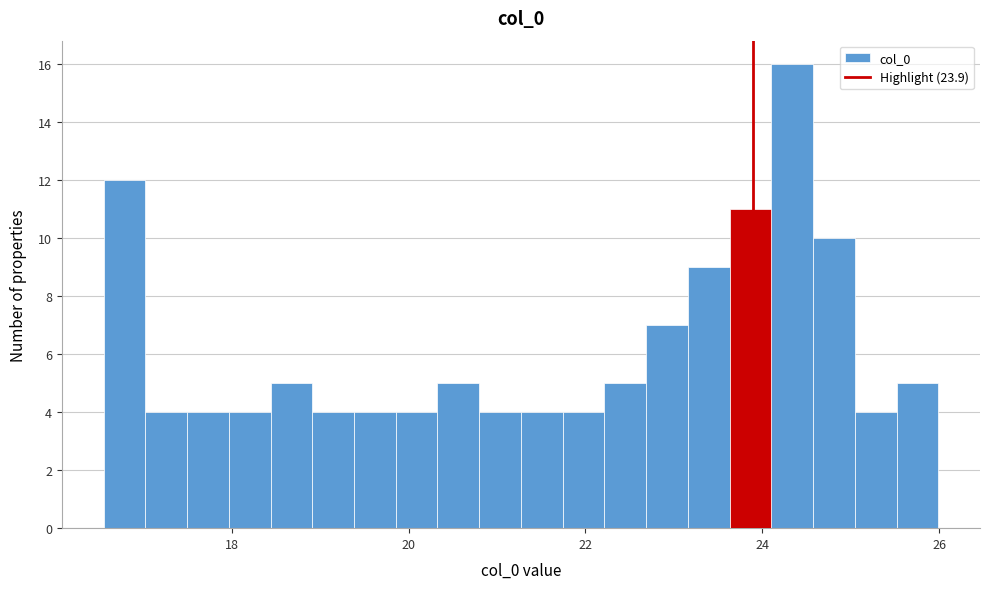

Around what value on the x-axis is the tallest bar? Give the approximate position of its centre, as read against the axis.

24.4